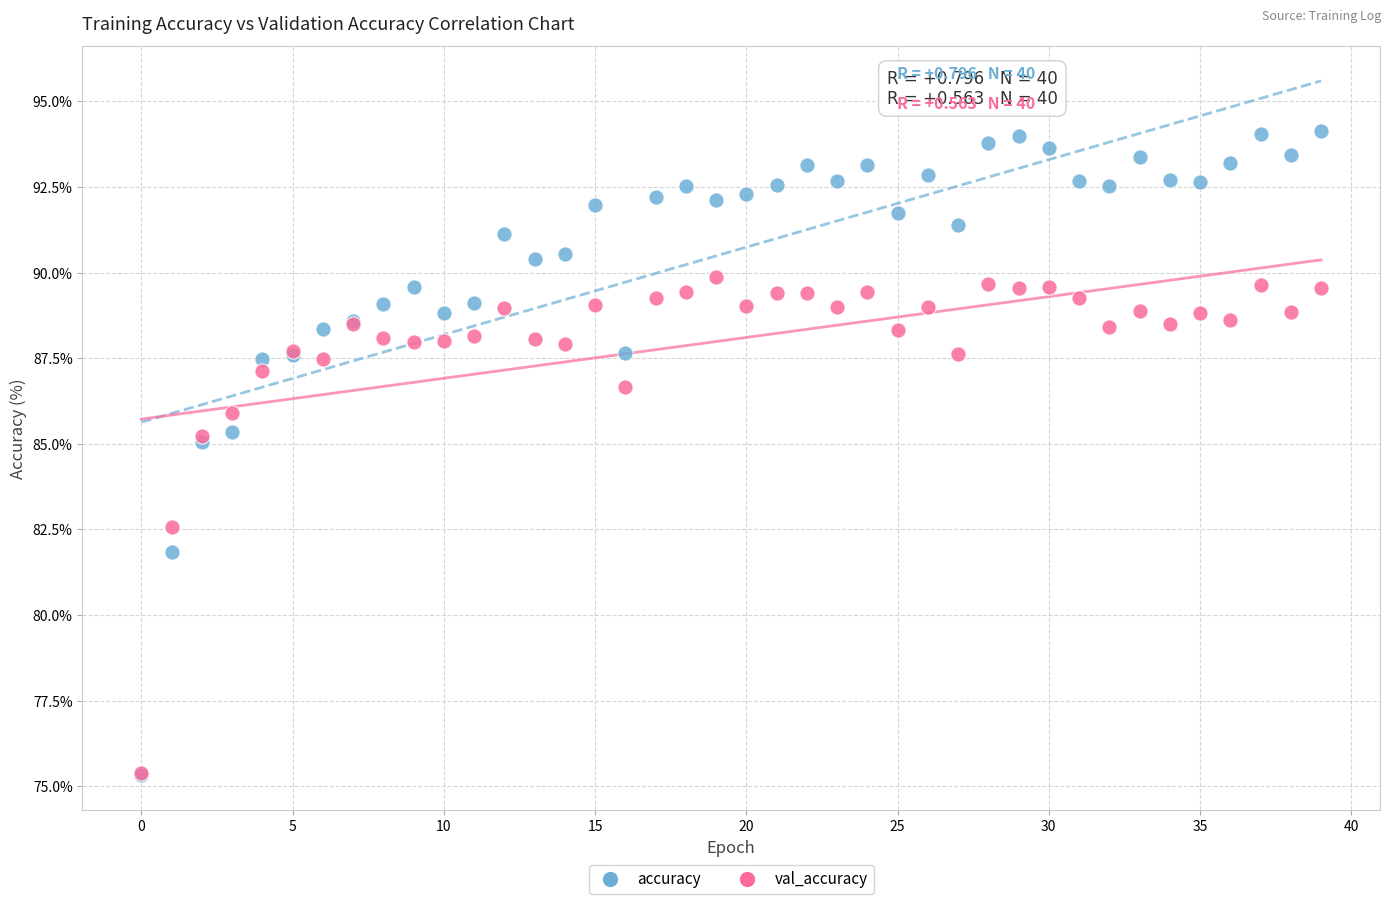

Which series reaches the maximum Y coordinate?

accuracy